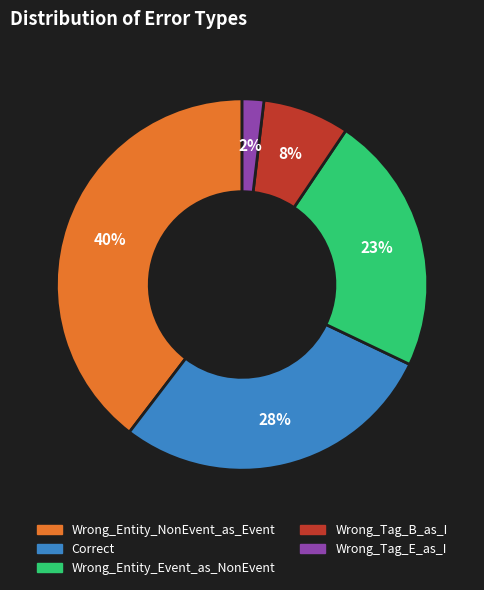

Which category has the smallest portion of the pie?

Wrong_Tag_E_as_I